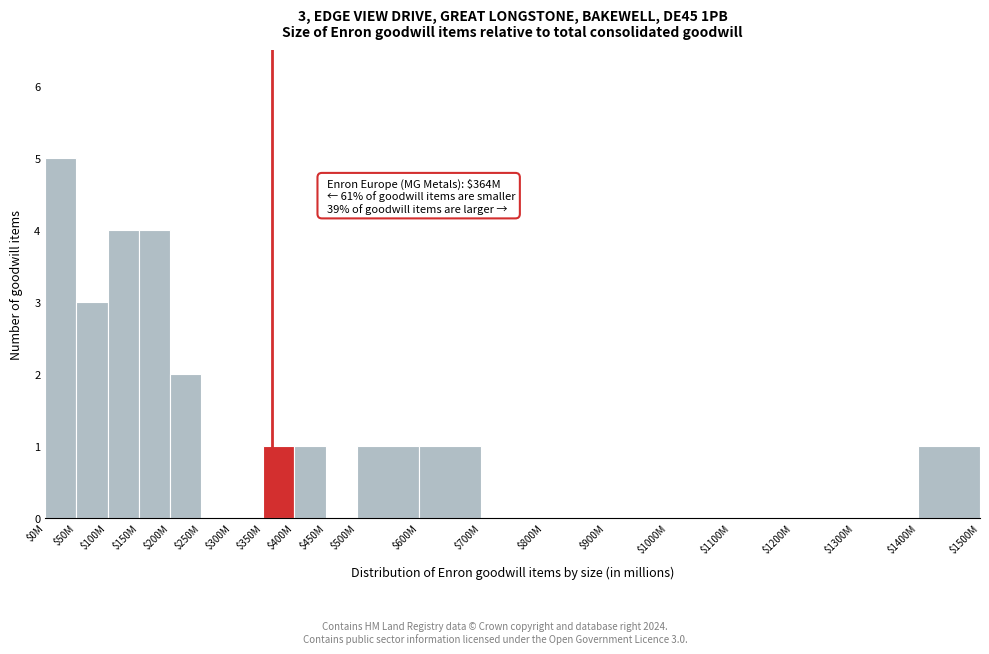

The chart shows a value of 1 at $1400M. True or false?

True